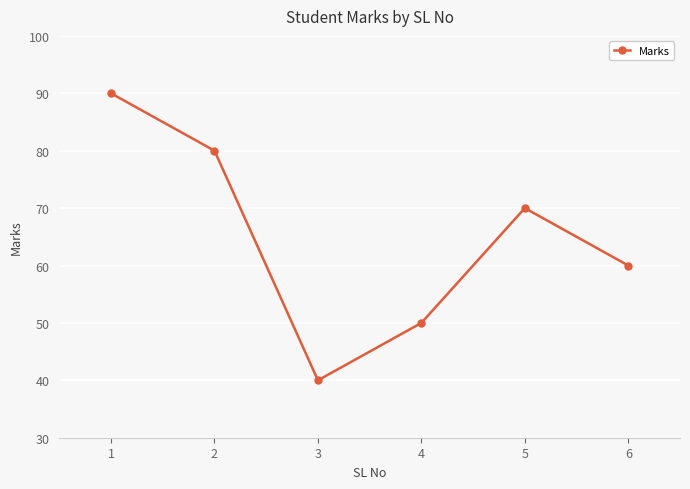

At which label does the data first exceed 70?

1